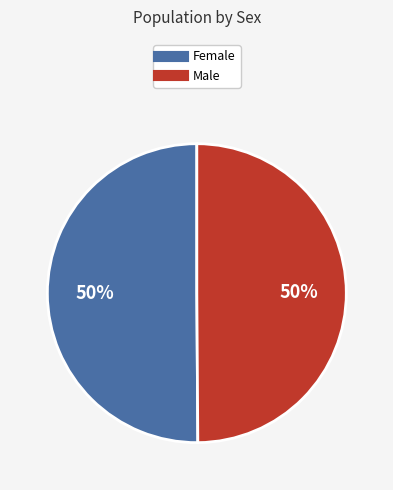

Combined, do Female and Male account for over 50%?

Yes